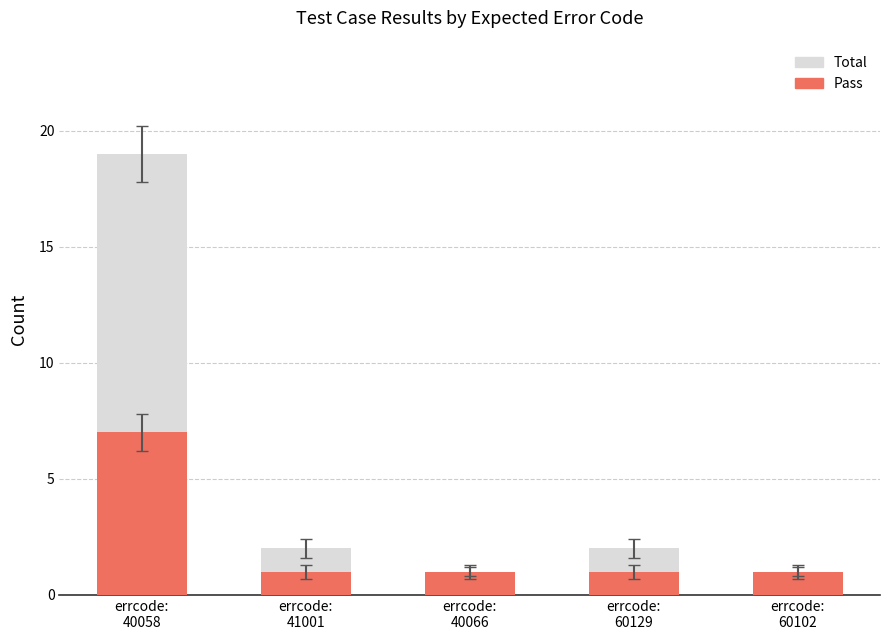

Reading left to right, extract all data points from this chart.

Total: errcode:
40058=19	errcode:
41001=2	errcode:
40066=1	errcode:
60129=2	errcode:
60102=1
Pass: errcode:
40058=7	errcode:
41001=1	errcode:
40066=1	errcode:
60129=1	errcode:
60102=1